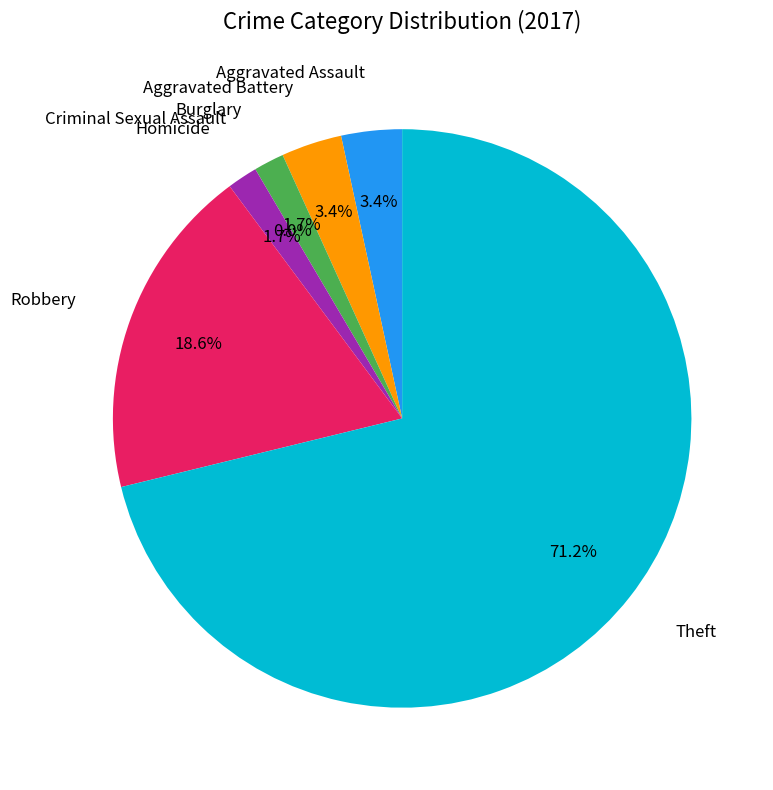

Is there a majority slice in this chart?

Yes